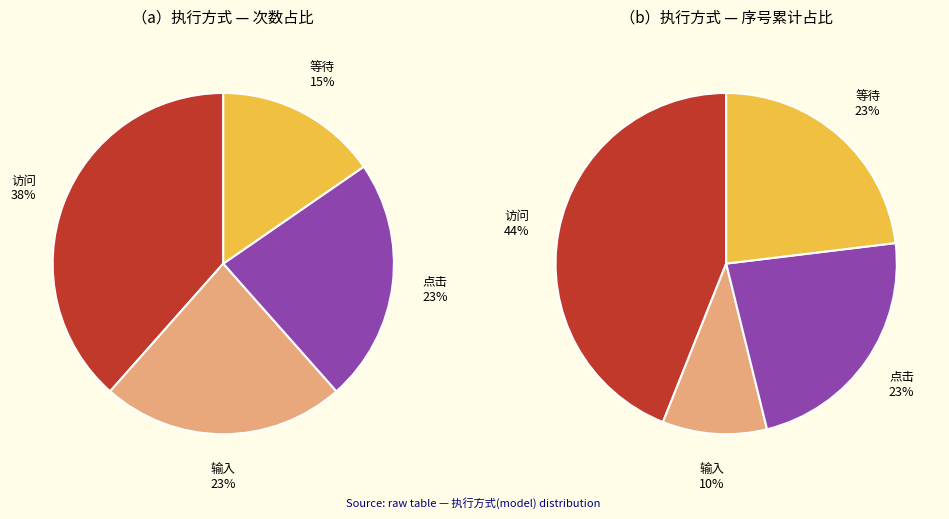

Does 等待 represent more than half of the total?

No